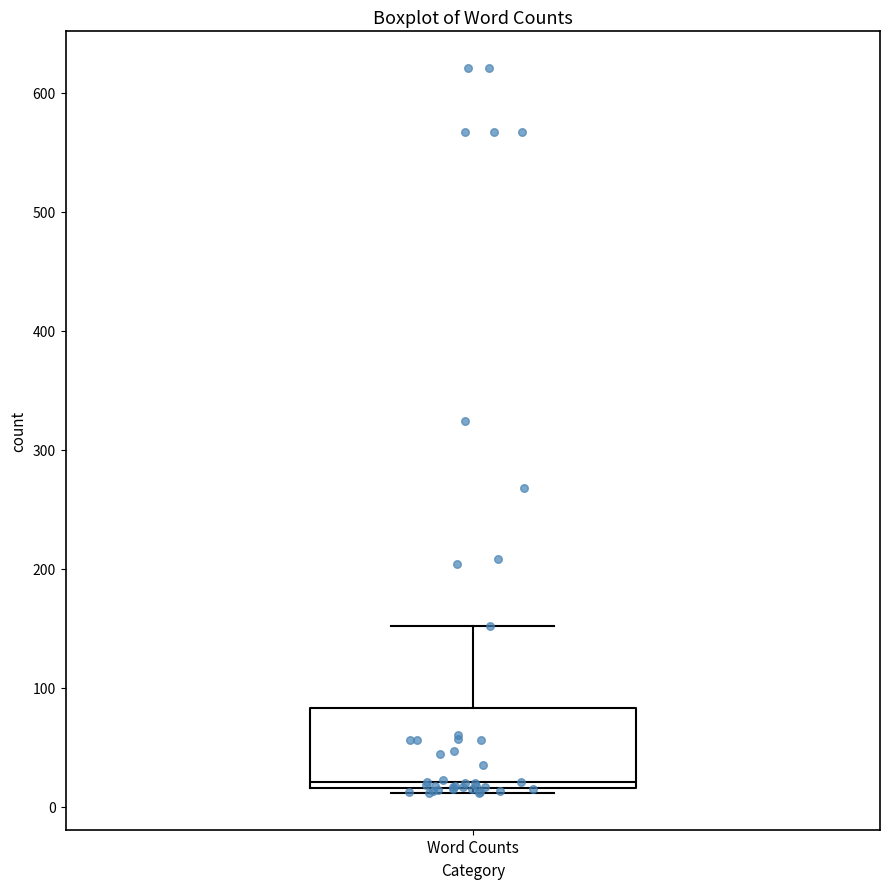

Read this box plot against the y-axis: the position of the median line, the range covered by the box, and the ends of both whiskers. The values are not printed on the chart, so give them approximately, as read against the axis.

median 20 (just above the box's lower edge), box 20 to 80, whiskers 10 to 150